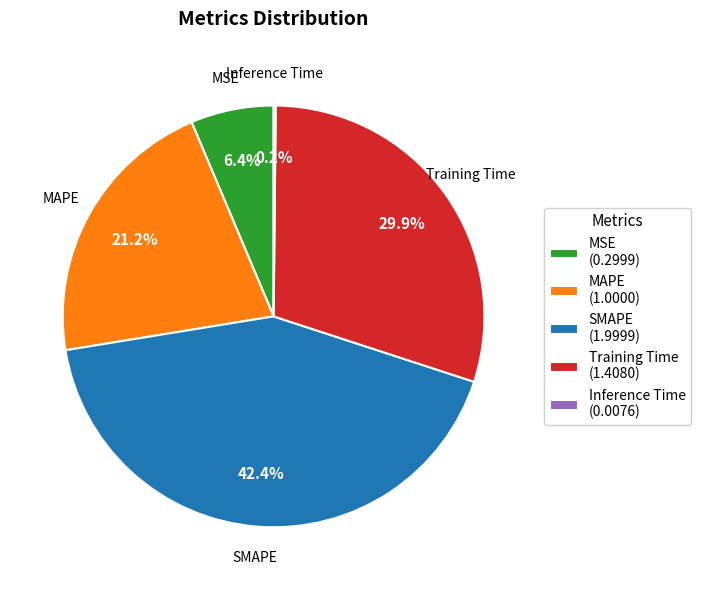

The MSE slice represents 1% of the pie. True or false?

False